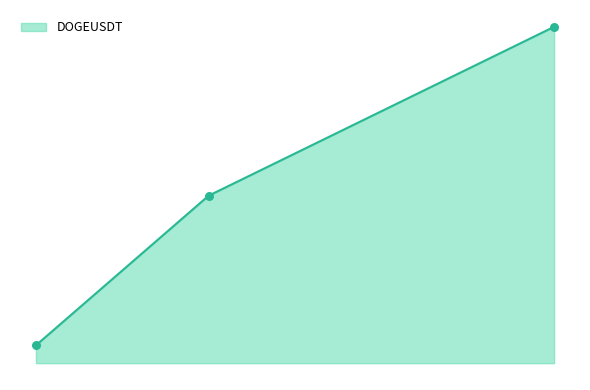

Which has a higher value, 1 or 7?

7